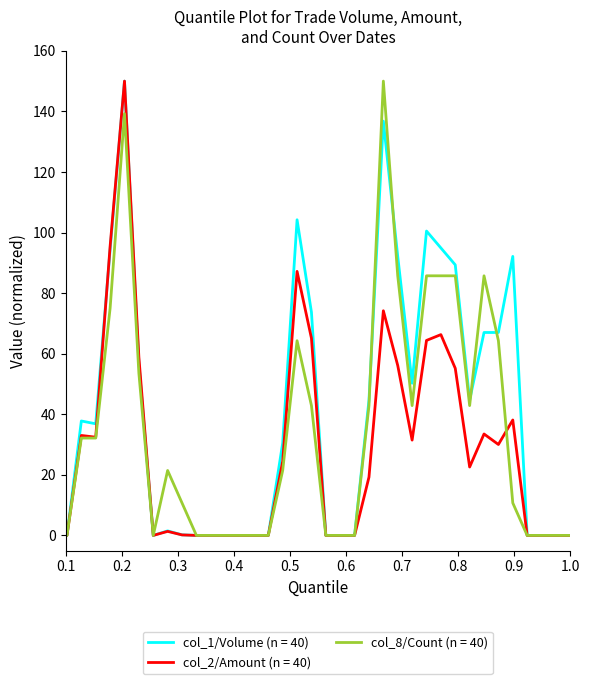

What is the highest value of the col_8/Count (n = 40) series?

150.0